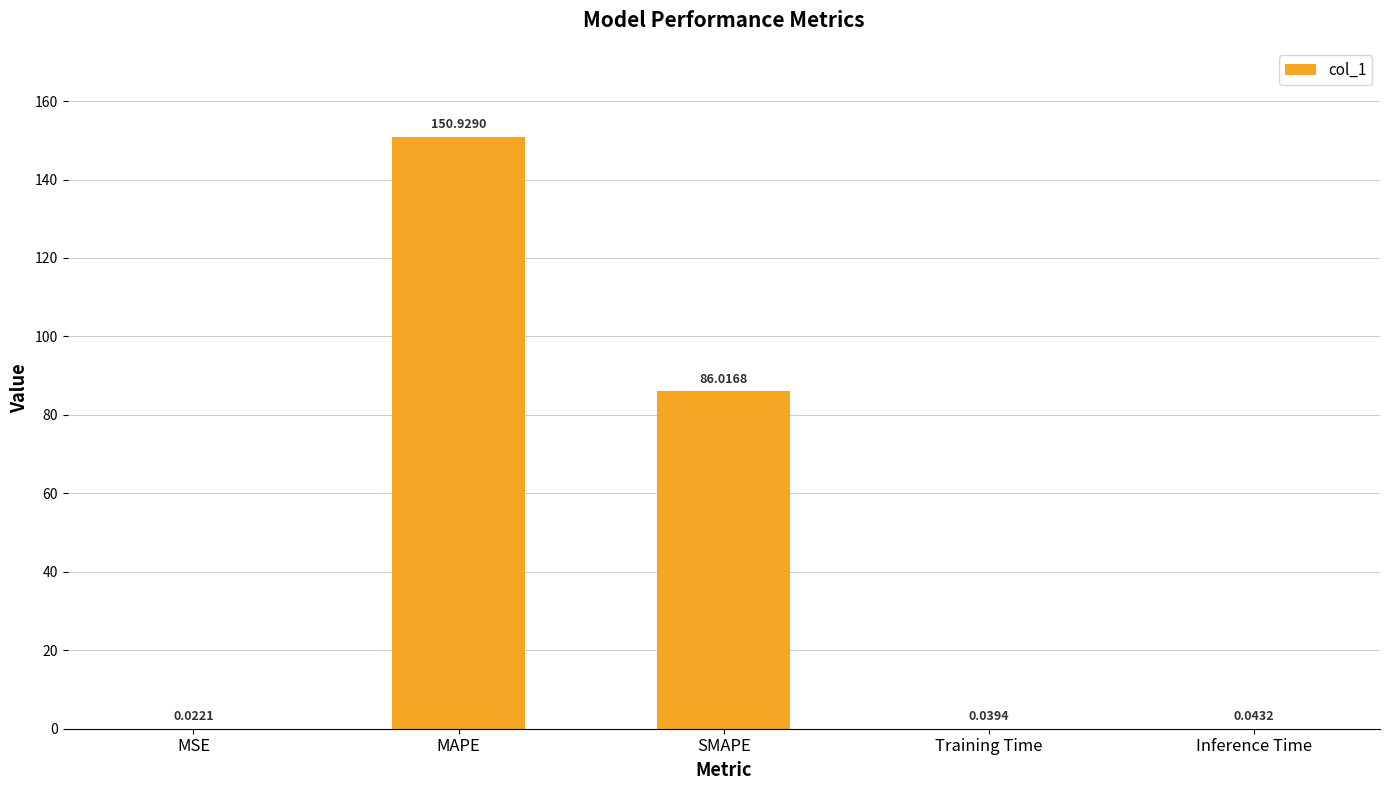

What is the average value?

47.4